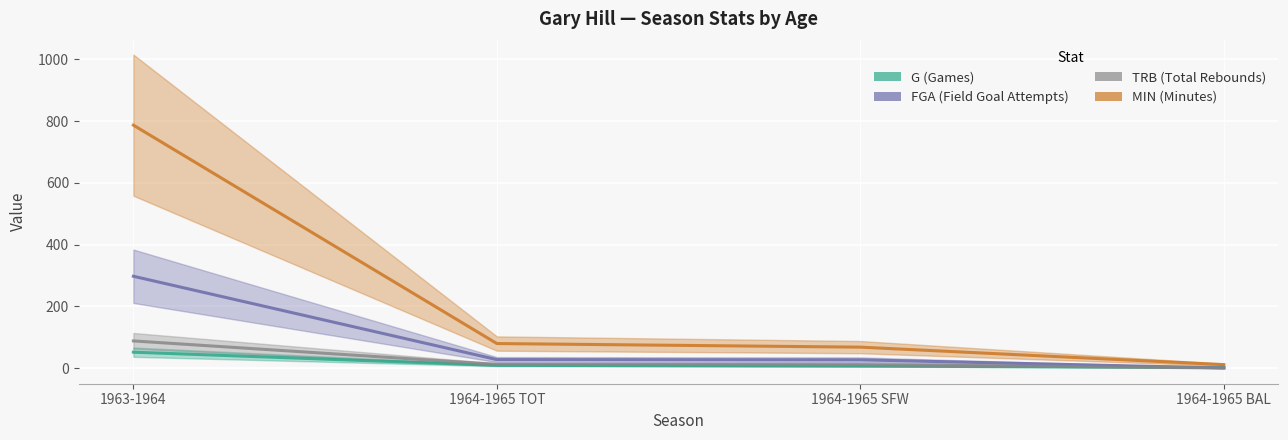

What is the maximum value for TRB?

88.3